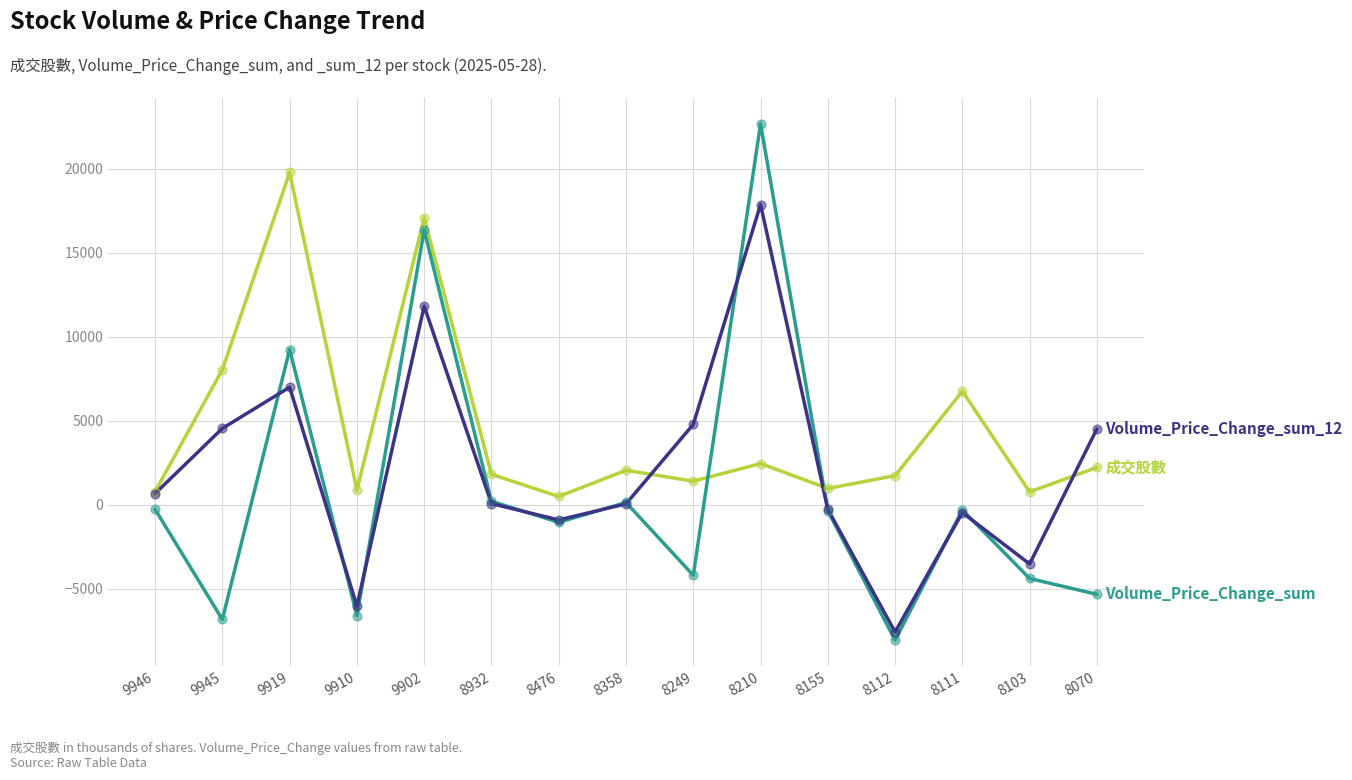

What is the difference between the highest and lowest values at 8103?

5157.5